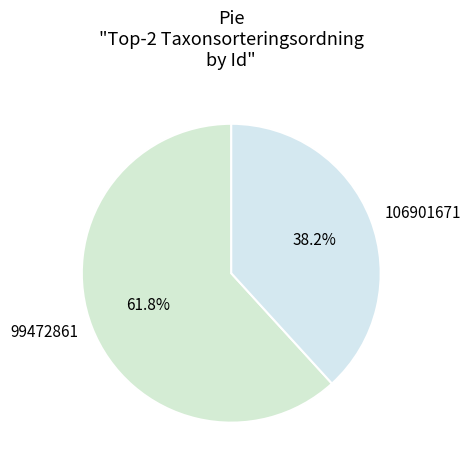

What portion of the pie excludes 106901671?

61.8%